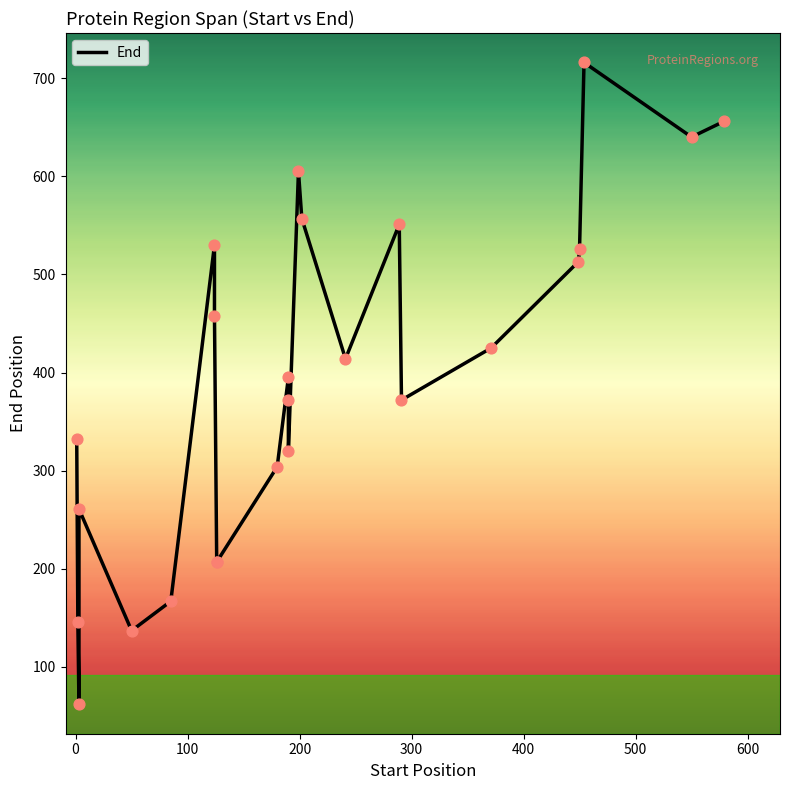

Between 1 and 21, which is larger?

21